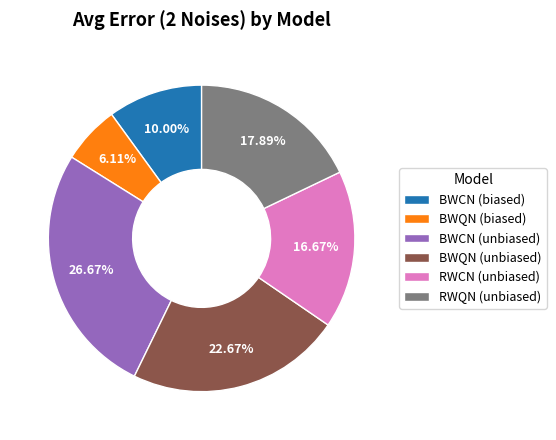

Is the sum of RWQN (unbiased) and BWQN (unbiased) greater than half?

No